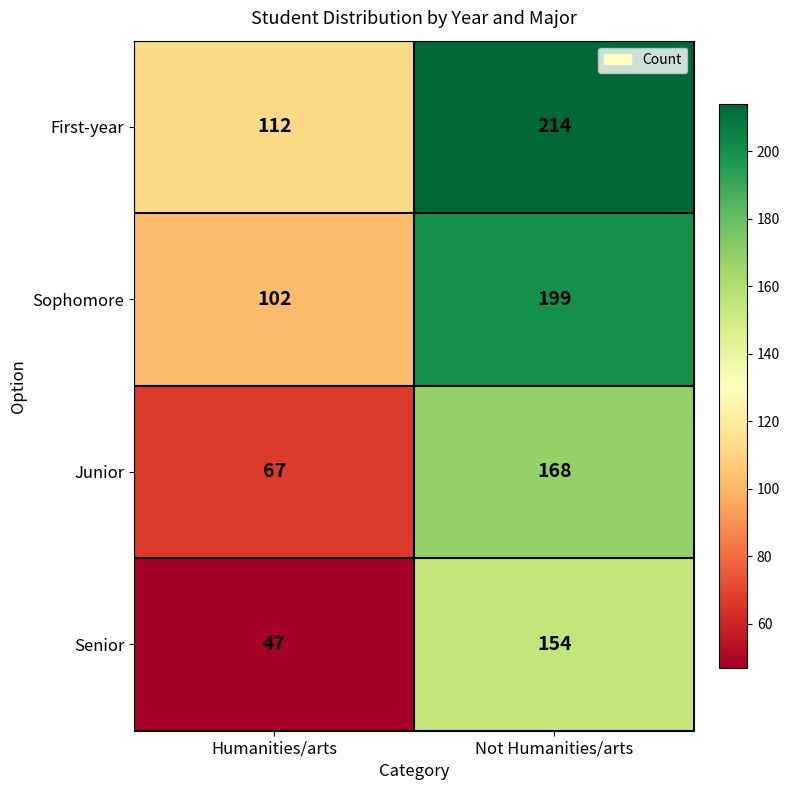

Reading left to right, what are all the values shown in this chart?

First-year: Humanities/arts=112	Not Humanities/arts=214
Sophomore: Humanities/arts=102	Not Humanities/arts=199
Junior: Humanities/arts=67	Not Humanities/arts=168
Senior: Humanities/arts=47	Not Humanities/arts=154